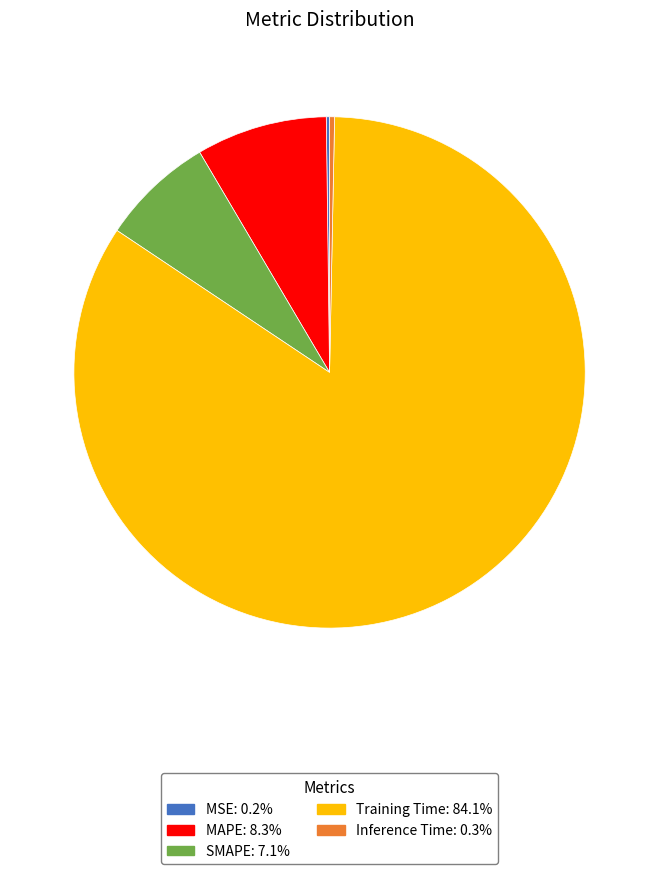

Combined, do MAPE and Training Time account for over 50%?

Yes